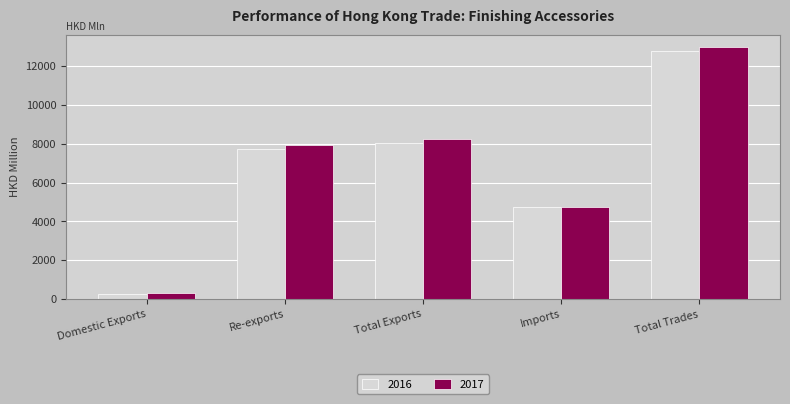

Which label corresponds to the largest value in the chart?

Total Trades